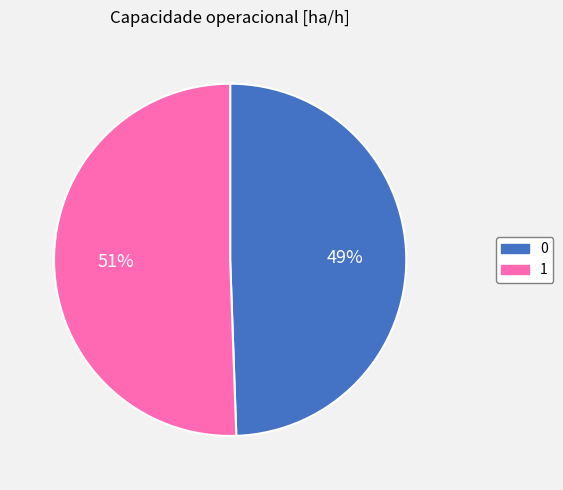

What is the majority slice?

1